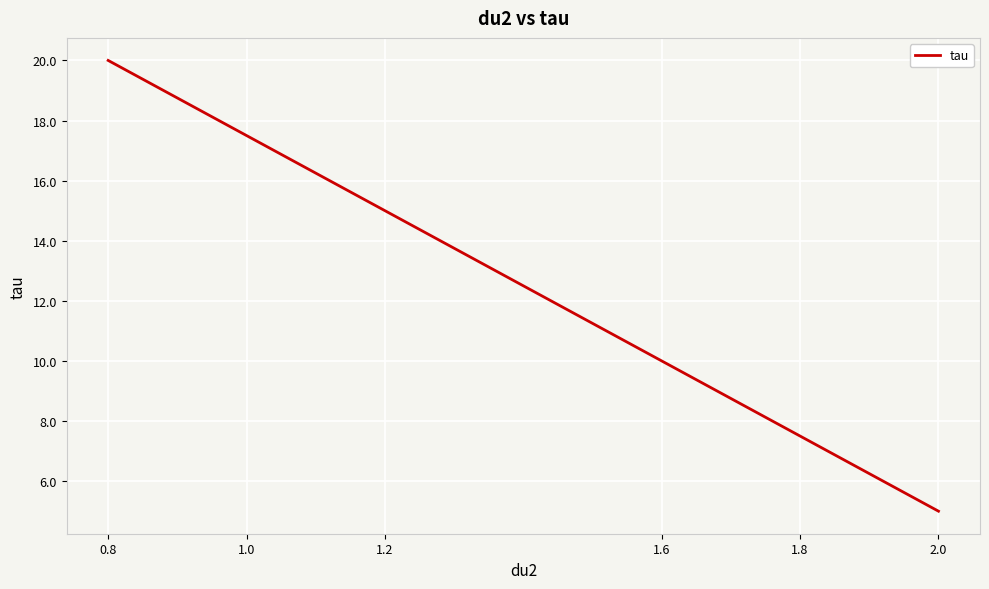

What is the value of the 5th point from the left?

17.5